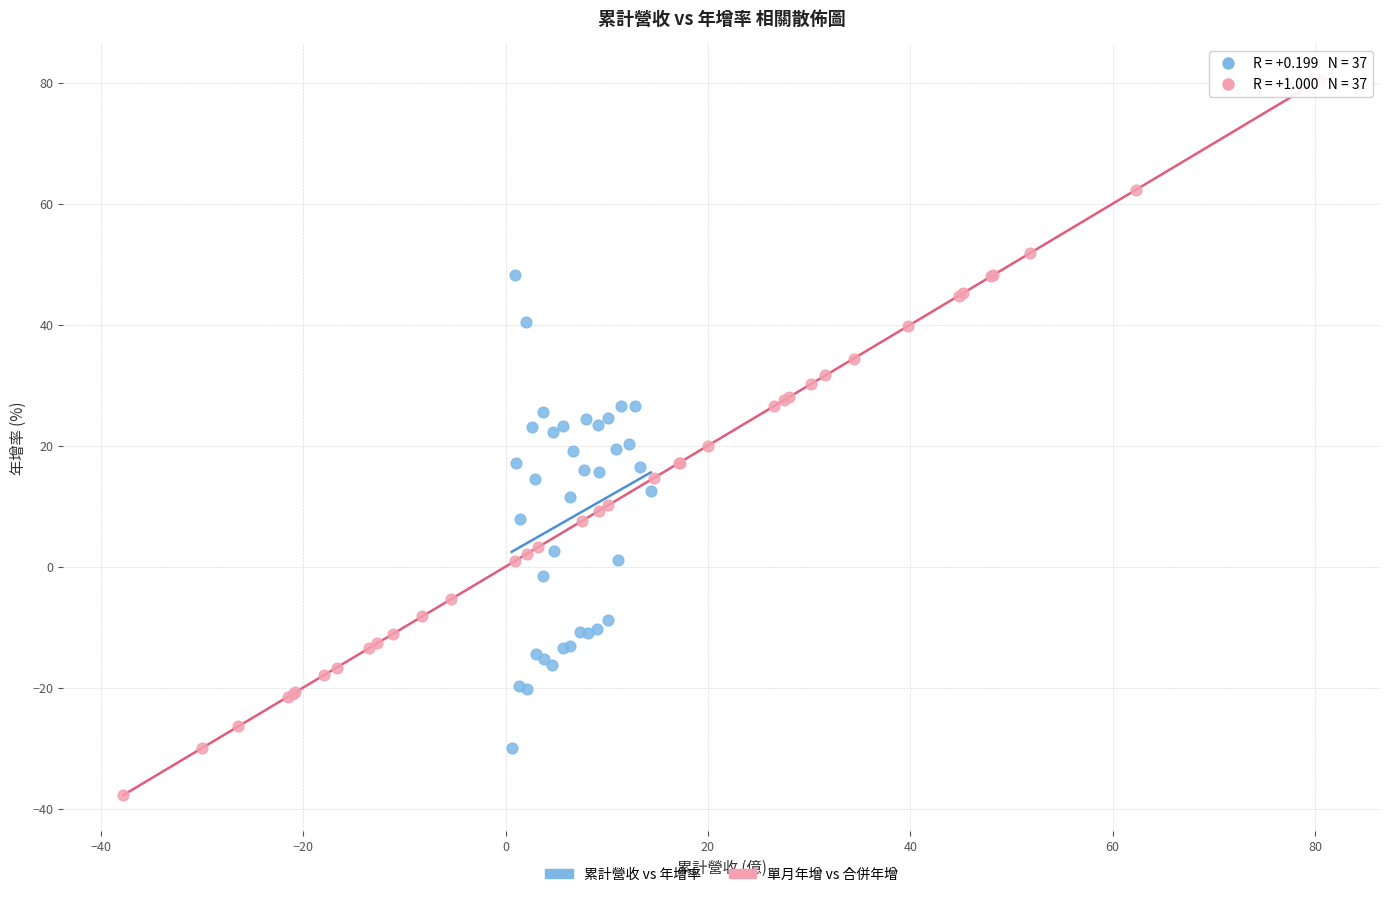

Which series reaches the minimum Y coordinate?

單月年增 vs 合併年增